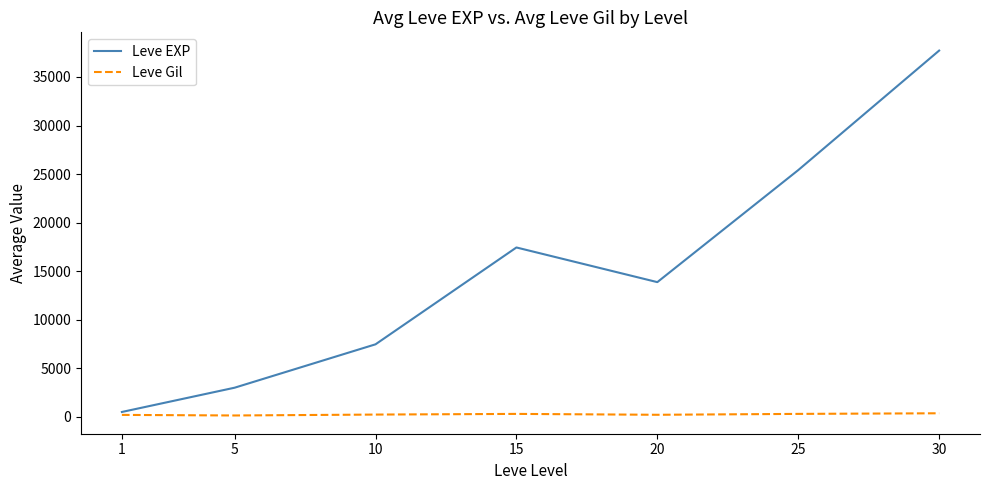

Rank the series by their average value, from lowest to highest.

Leve Gil, Leve EXP